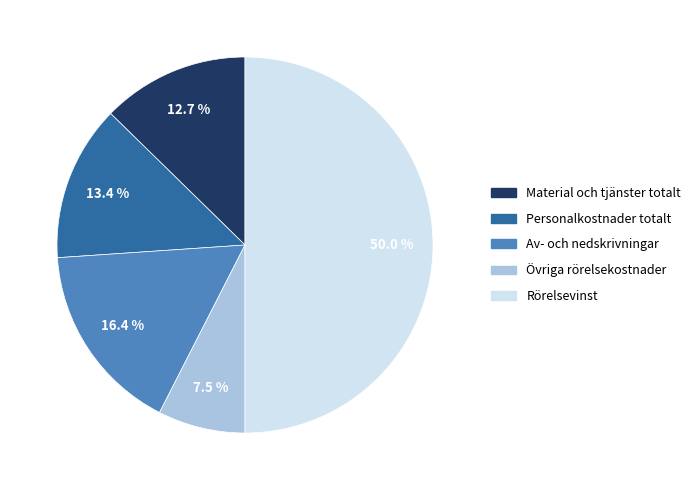

Which slice is the smallest?

Övriga rörelsekostnader